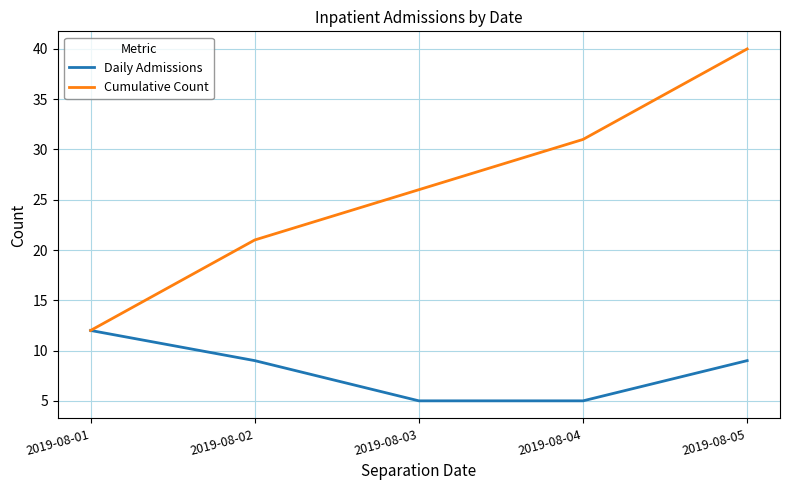

Which series has the largest total across all categories?

Cumulative Count